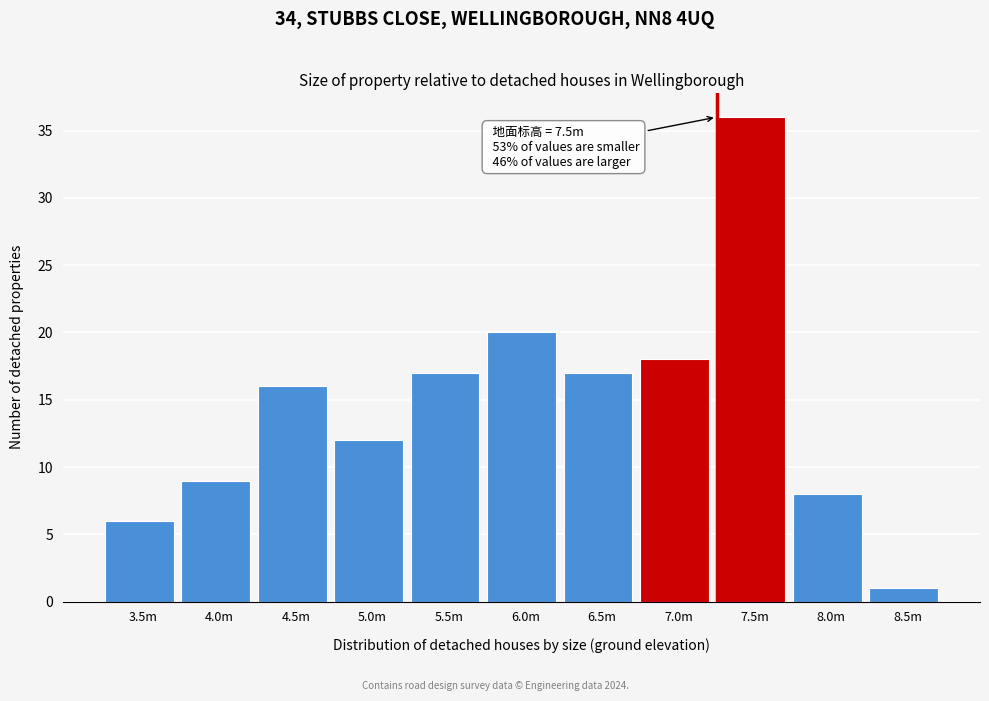

Reading left to right, extract all data points from this chart.

6	9	16	12	17	20	17	18	36	8	1